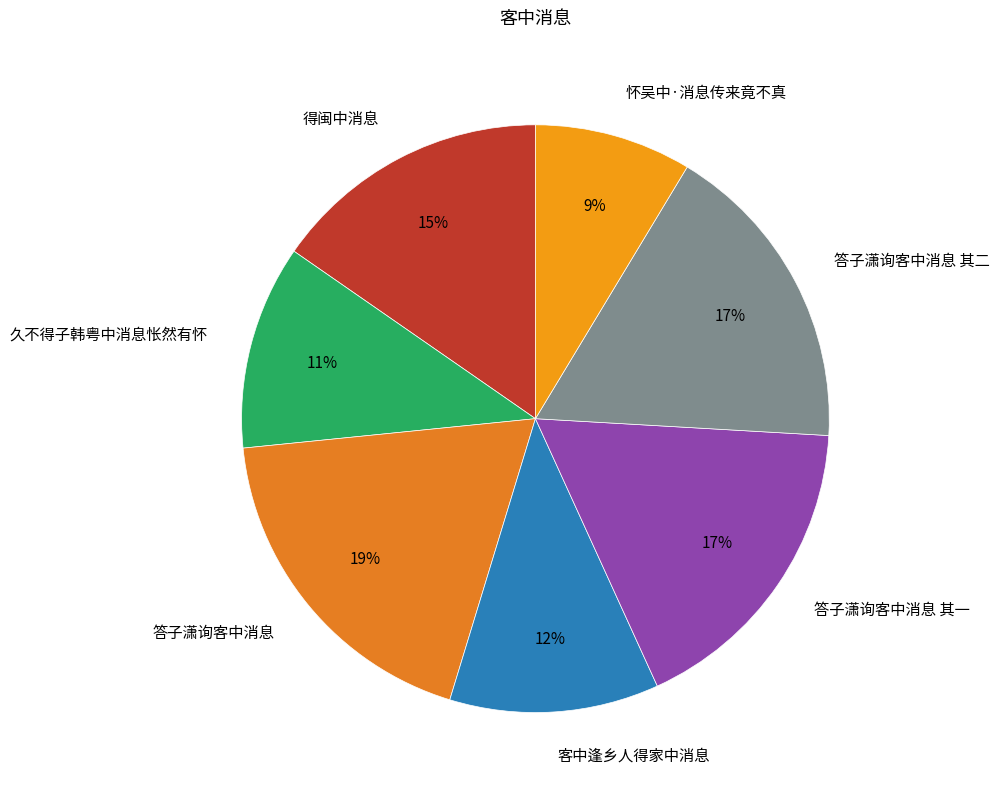

Approximately how many times larger is the value at 怀吴中·消息传来竟不真 compared to 答子潇询客中消息 其二?

0.5